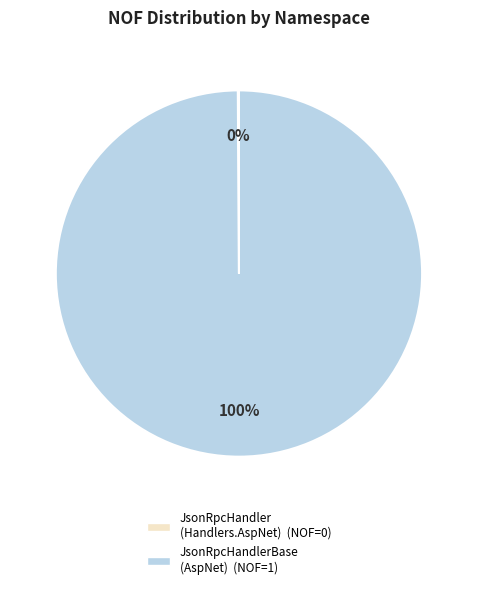

To the nearest percent, what is the average slice percentage?

50%